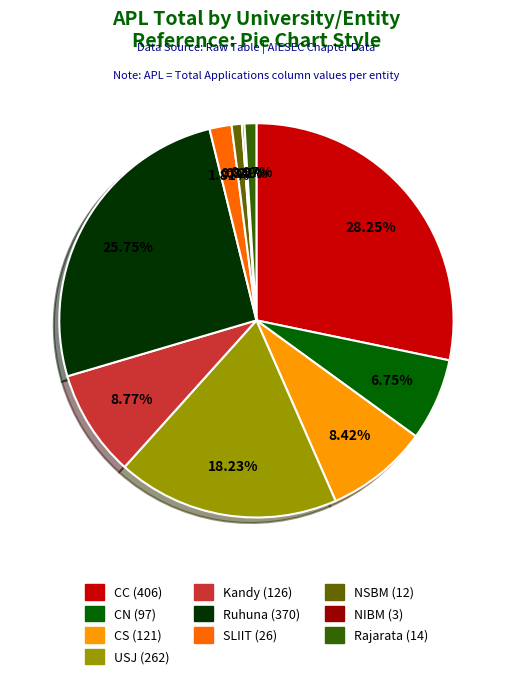

Is there any slice that represents more than half of the pie?

No